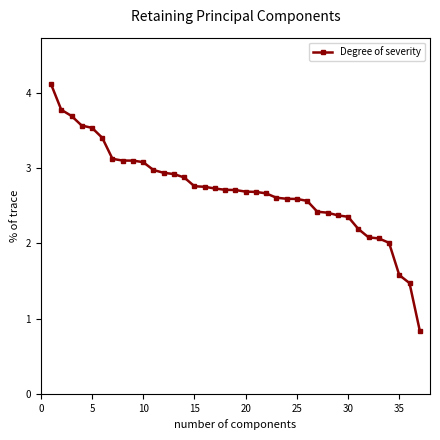

What is the sum of all values?

100.0